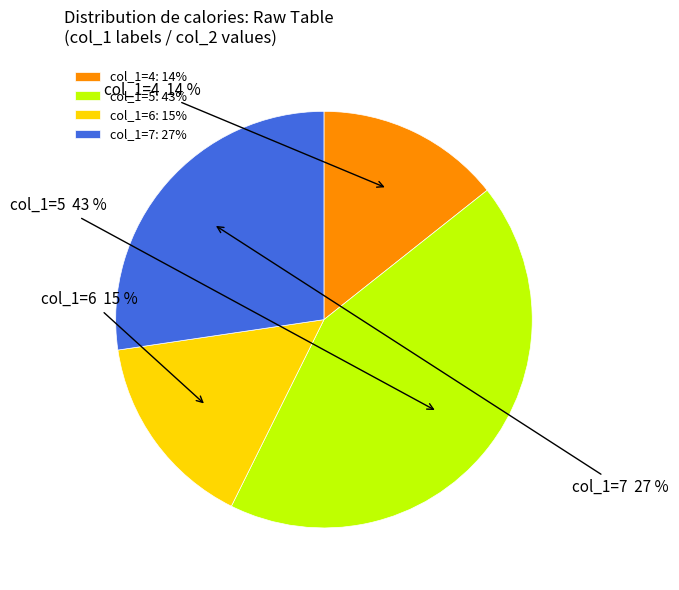

What percentage is the col_1=5: 43% slice, to the nearest percent?

43%